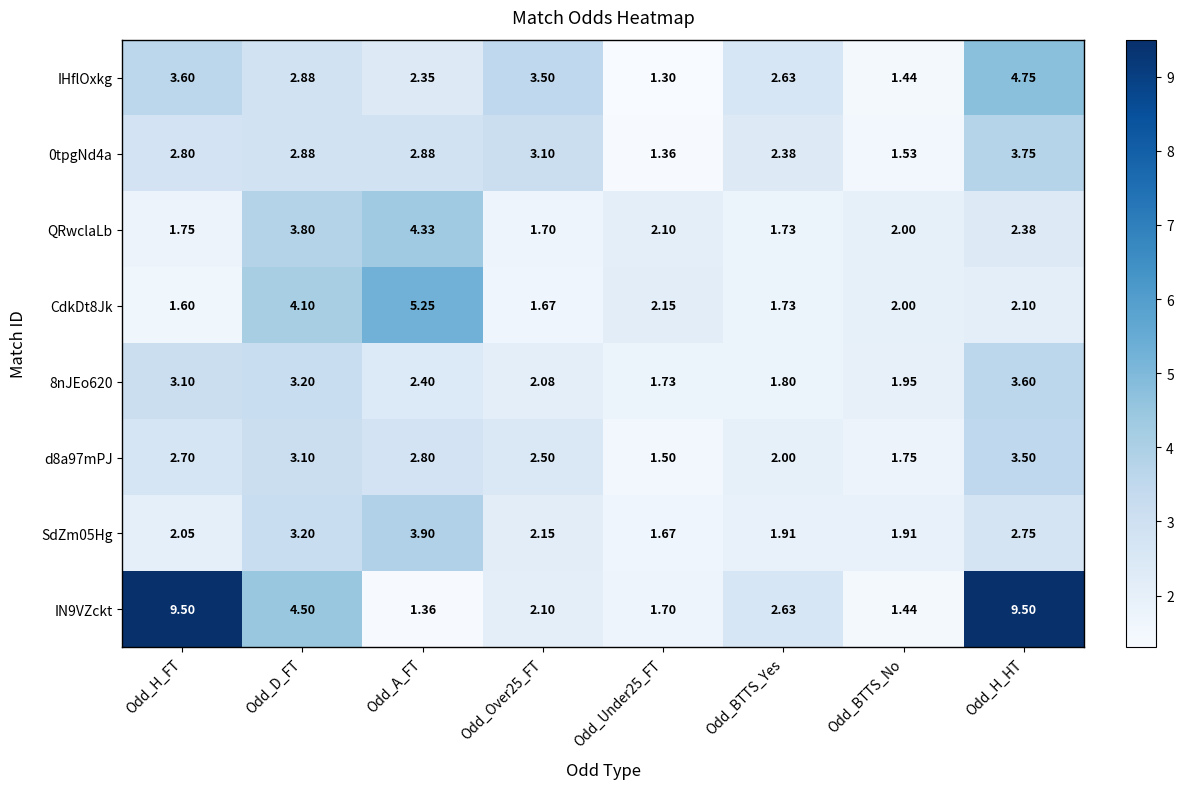

How many distinct data groups are displayed?

8